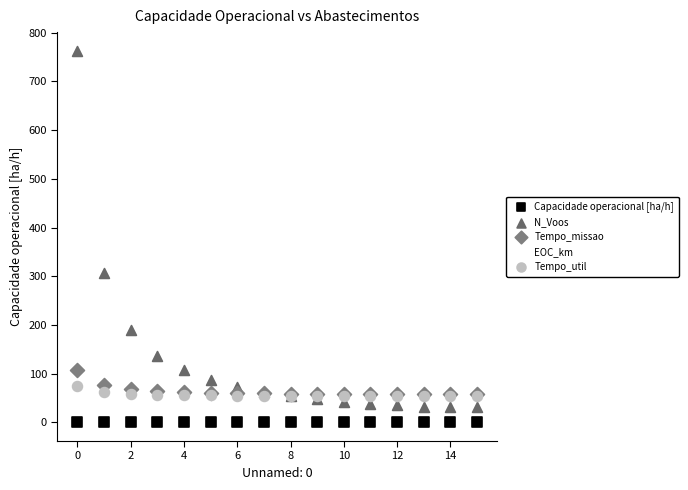

Which series has the widest spread of Y values?

N_Voos